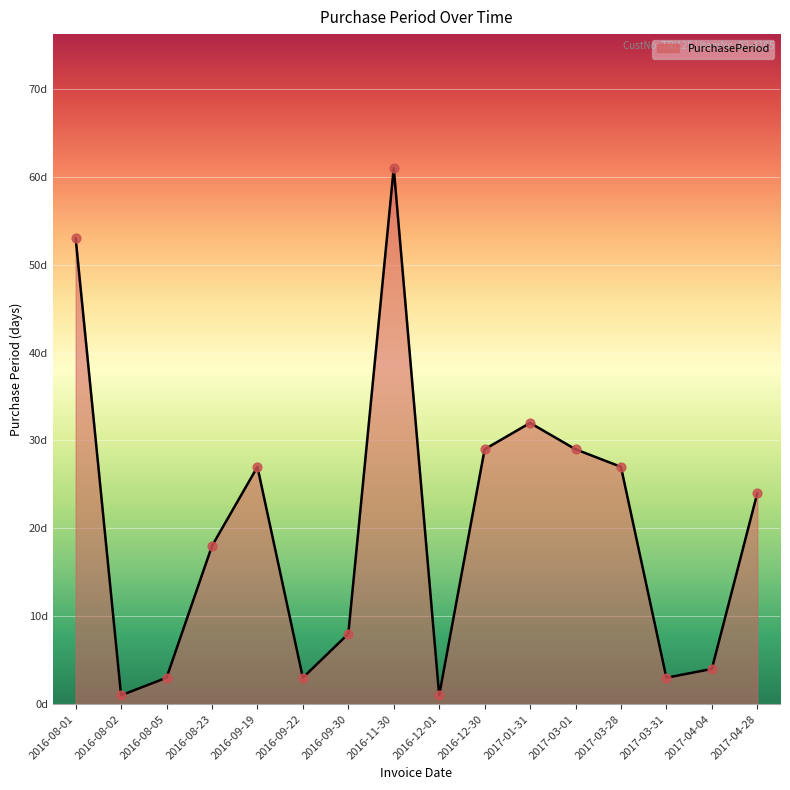

Approximately how many times larger is the value at 2016-12-30 compared to 2016-08-01?

0.5